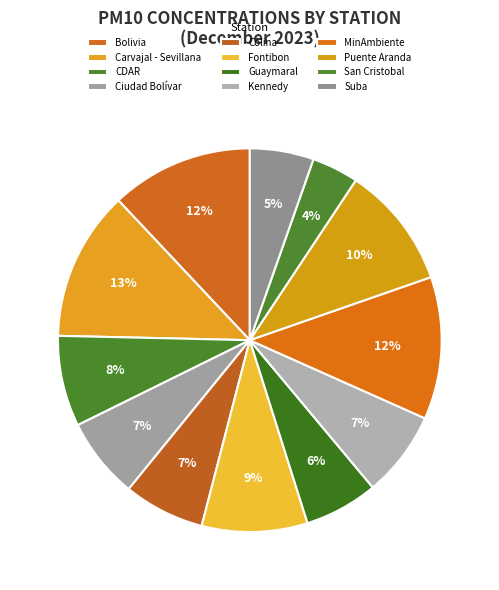

Count the number of slices in the pie.

12